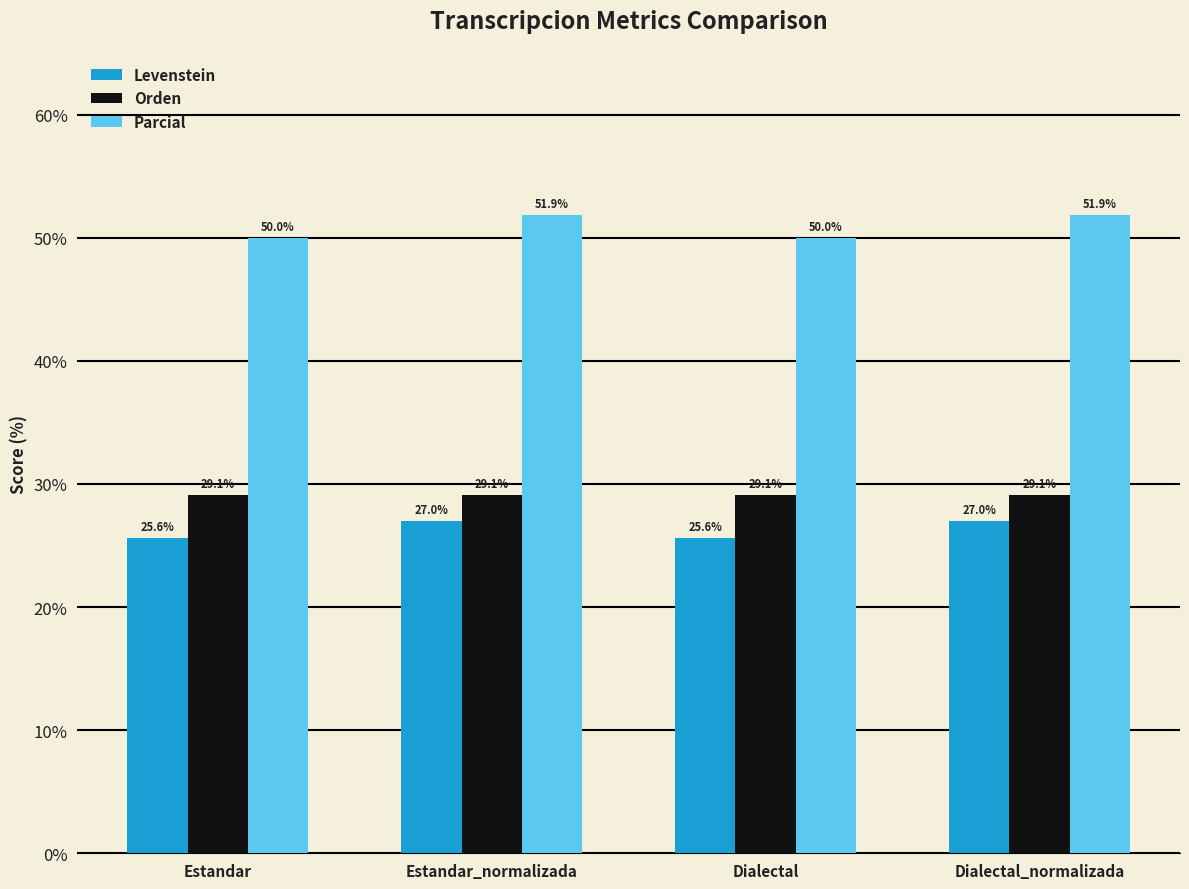

What is the total value across all series at Estandar?

104.8